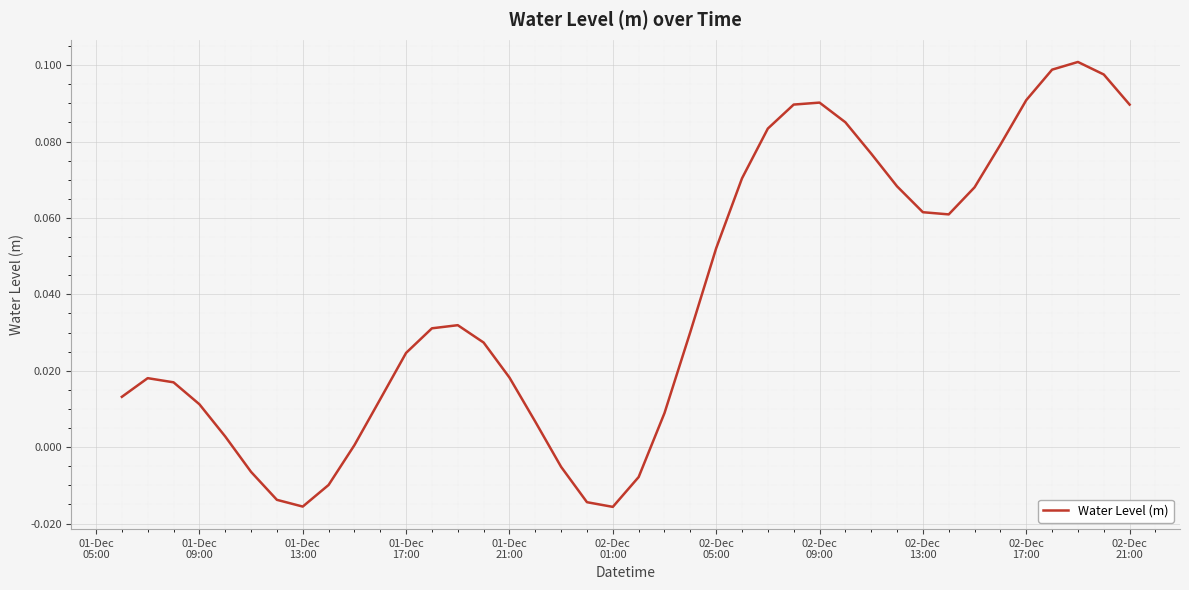

How many lines are shown in the chart?

1